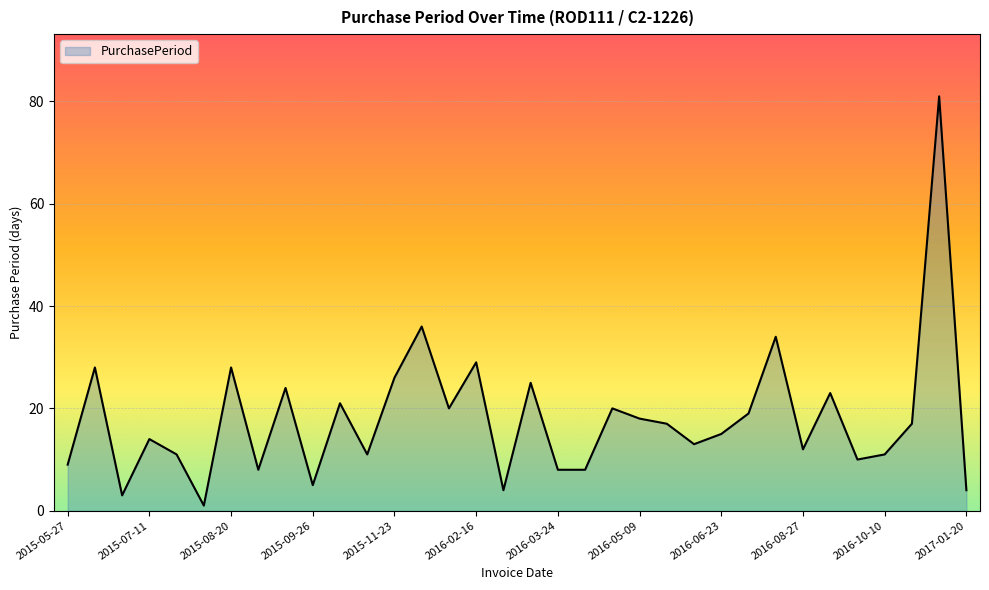

How many lines are shown in the chart?

1